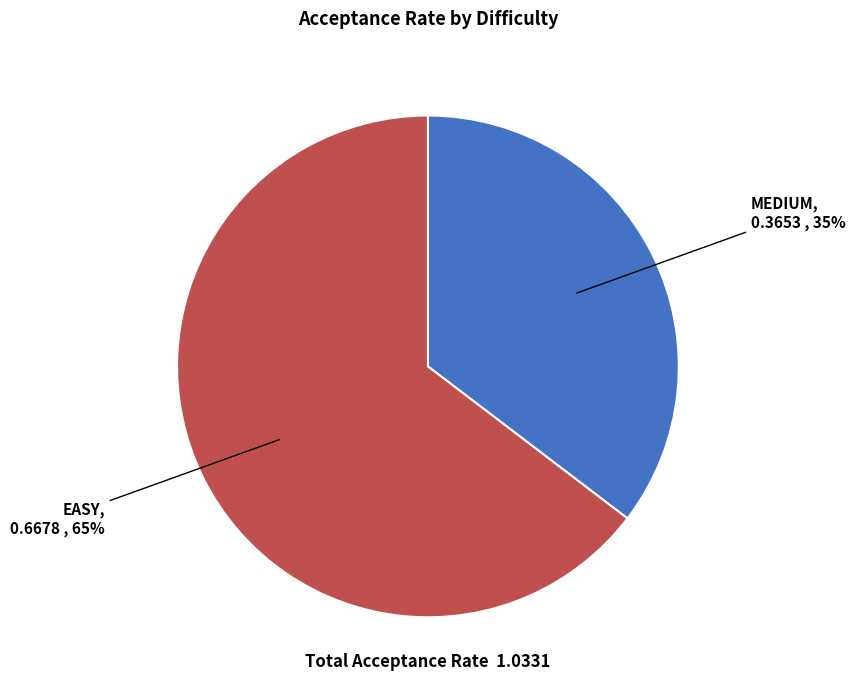

To the nearest percent, what is the average slice percentage?

50%